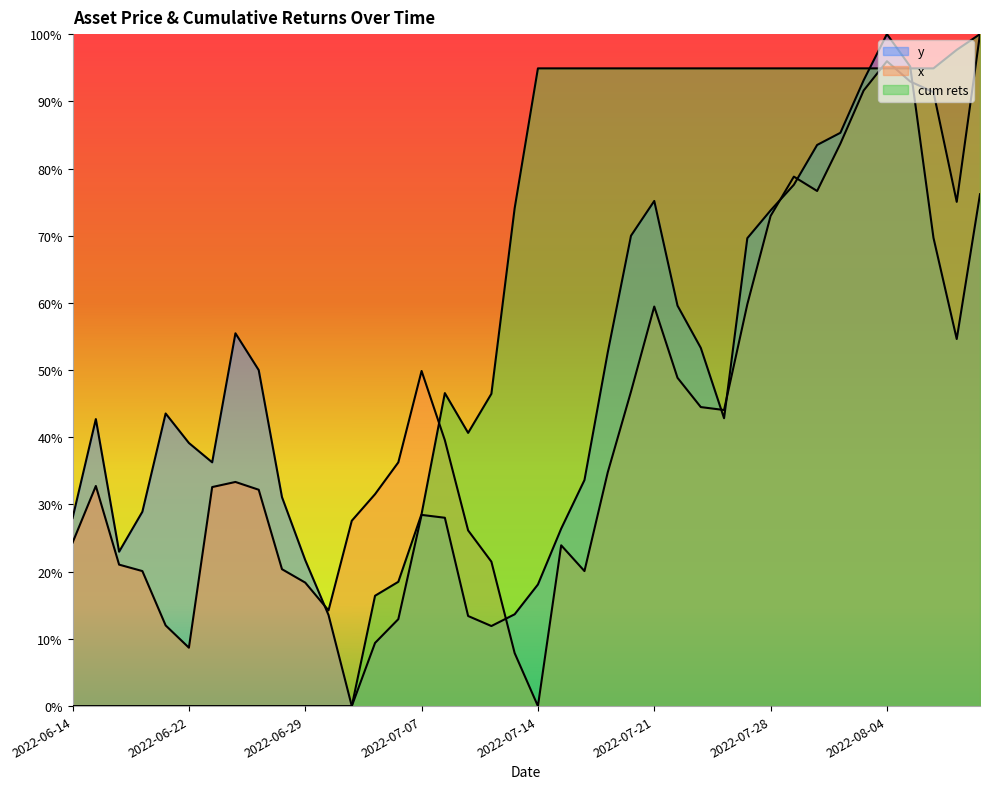

Rank the series by their maximum value, from lowest to highest.

cum rets, y, x